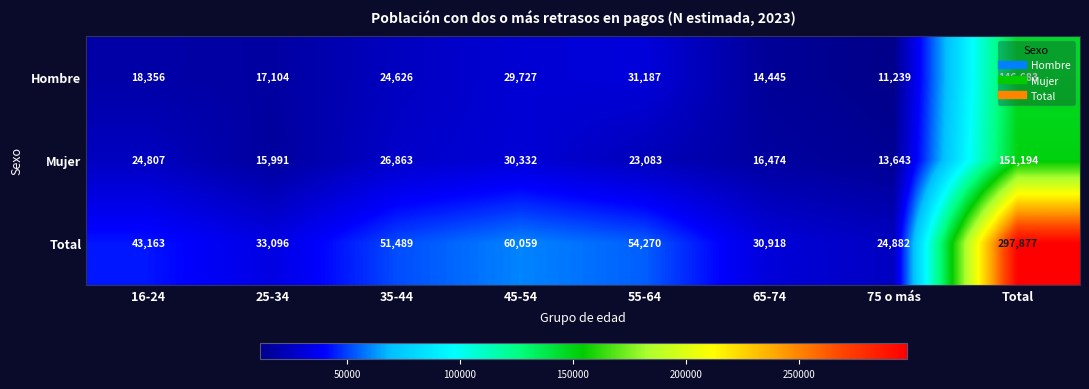

True or false: Total has a value of 43163 at 16-24.

True